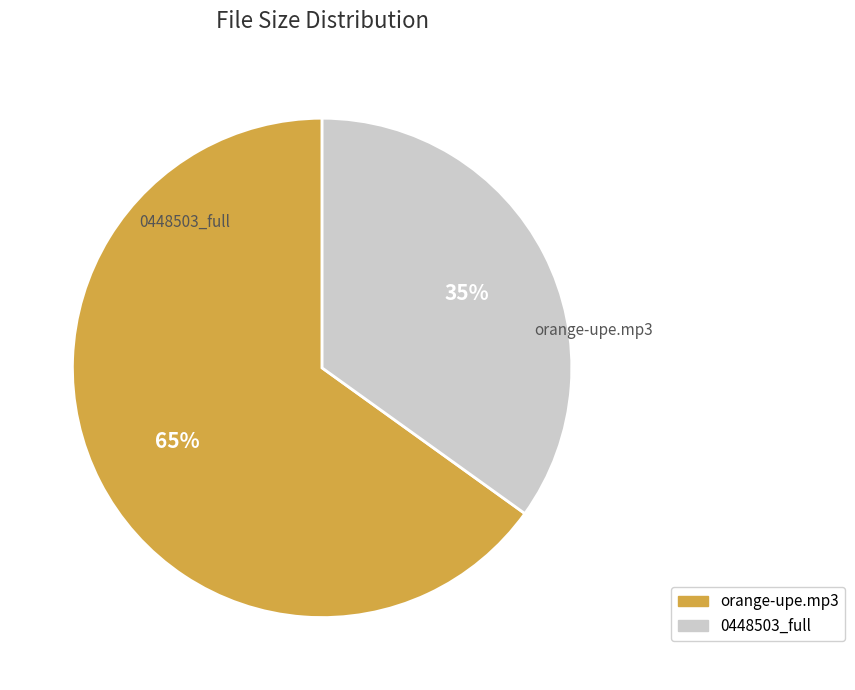

Does any single category account for the majority?

Yes